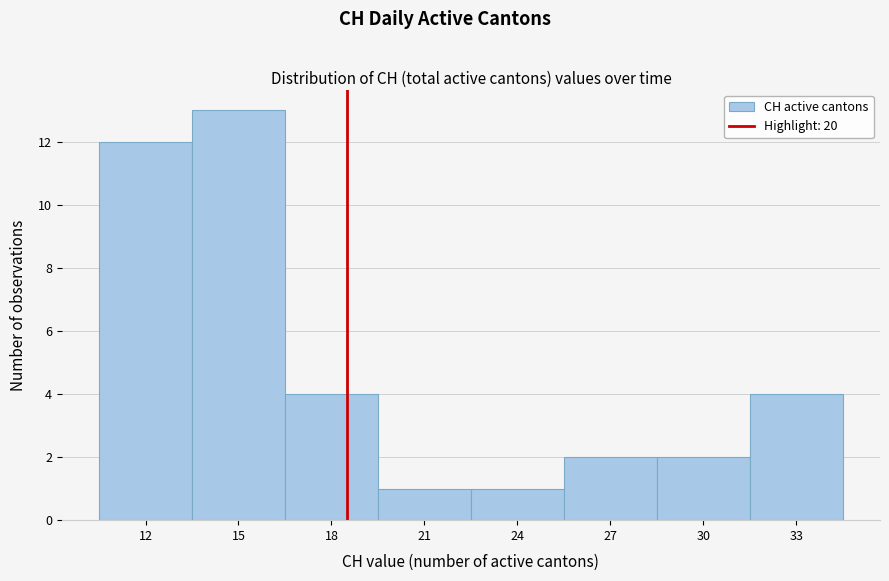

Reading left to right, what are all the values shown in this chart?

12	13	4	1	1	2	2	4